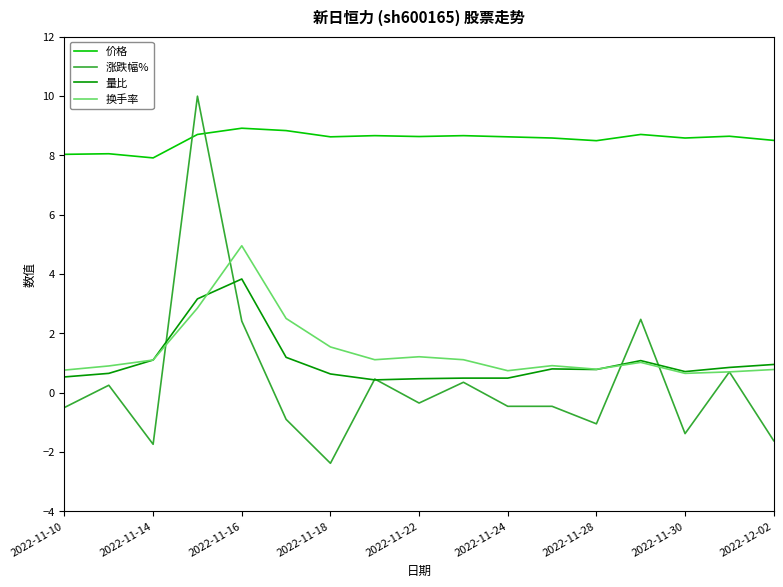

True or false: 量比 and 价格 cross at least once.

False